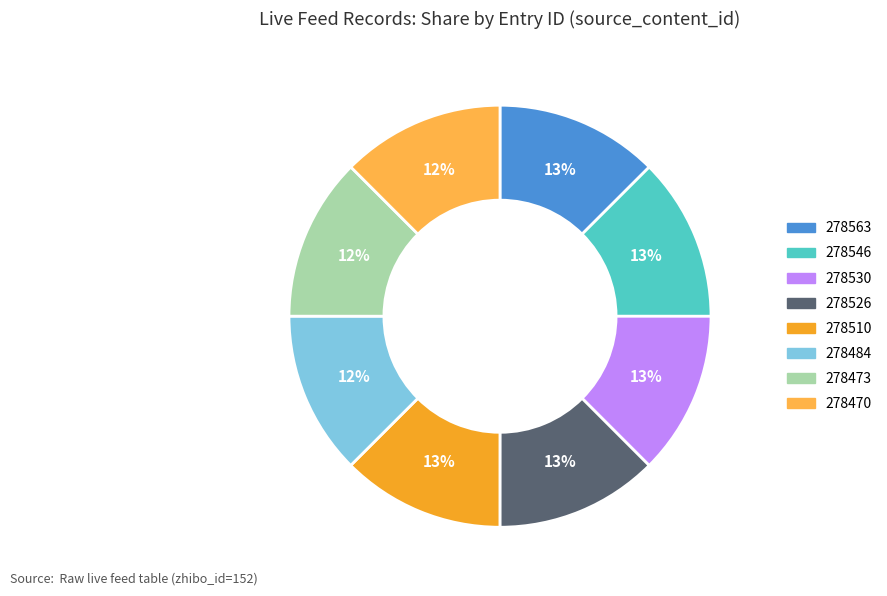

Count the number of slices in the pie.

8